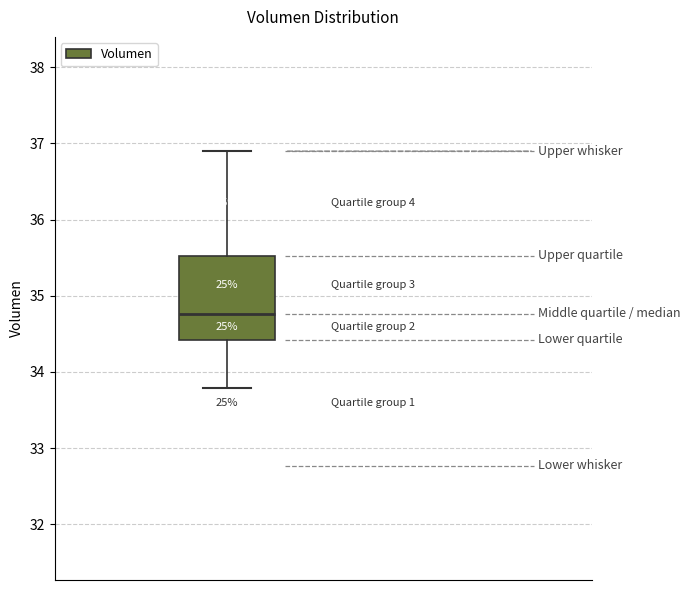

Read this box plot against the y-axis: the position of the median line, the range covered by the box, and the ends of both whiskers. The values are not printed on the chart, so give them approximately, as read against the axis.

median 34.8, box 34.4 to 35.5, whiskers 33.8 to 36.9